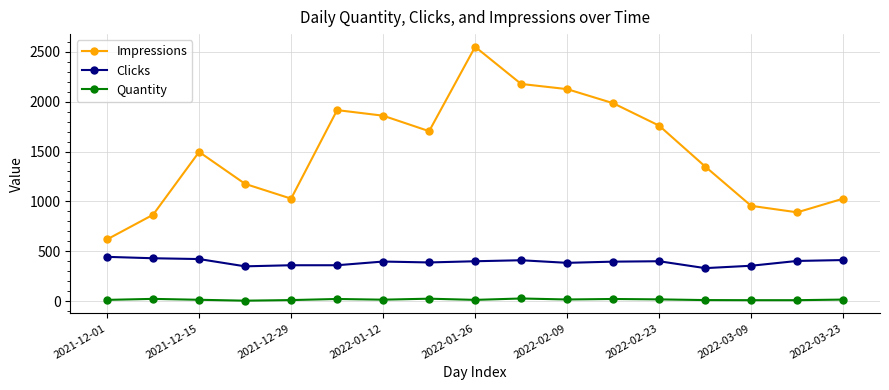

What is the sum of all Quantity values?

289